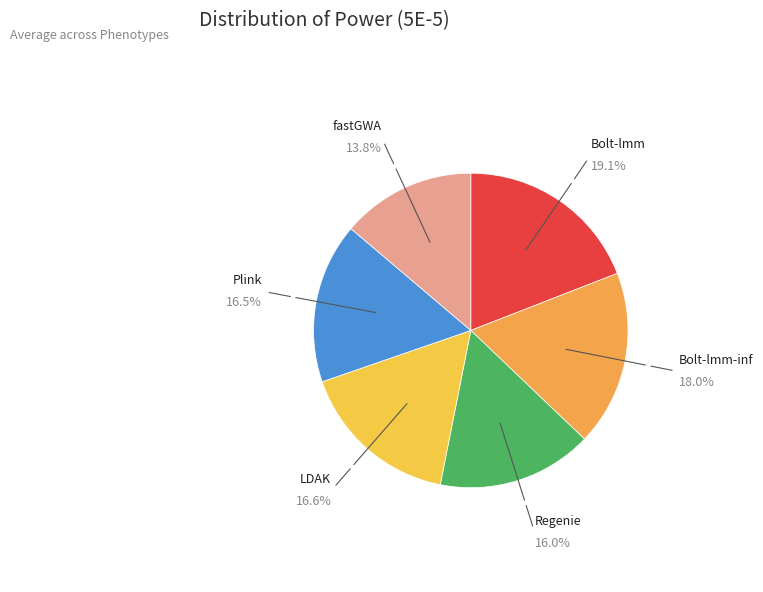

How many segments does this pie chart have?

6